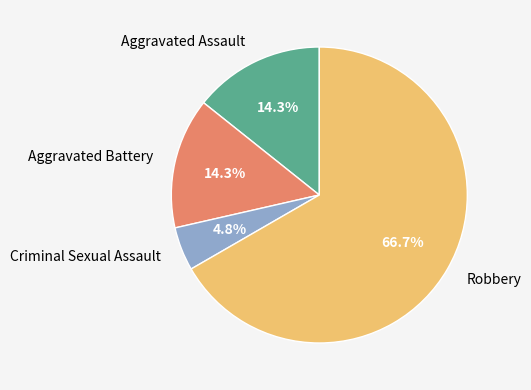

Approximately how many times larger is the value at Criminal Sexual Assault compared to Aggravated Battery?

0.3